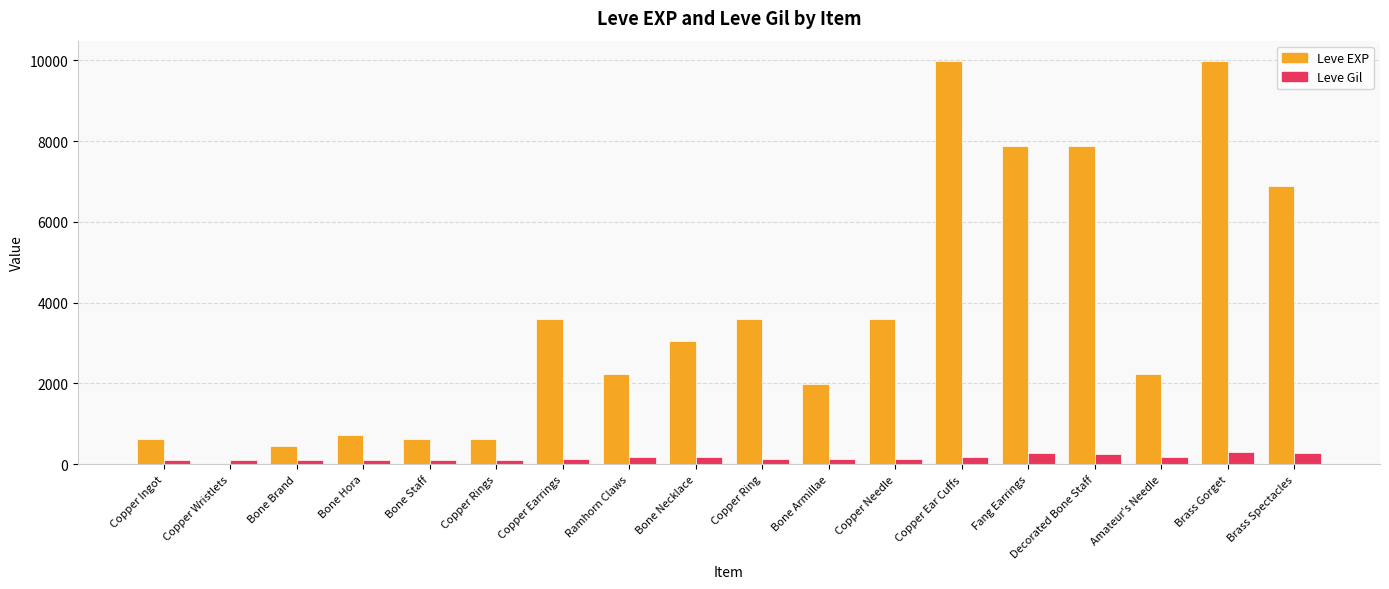

What is the sum of the Leve EXP values at Brass Spectacles and Bone Armillae?

8860